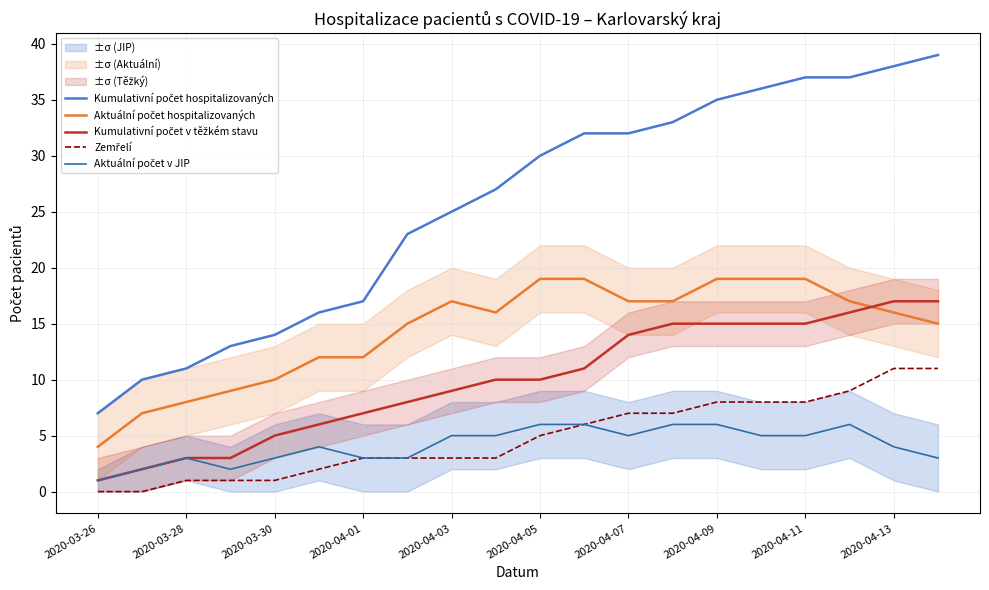

List the series in order of their peak value, highest first.

Kumulativní počet hospitalizovaných, Aktuální počet hospitalizovaných, Kumulativní počet v těžkém stavu, Zemřelí, Aktuální počet v JIP